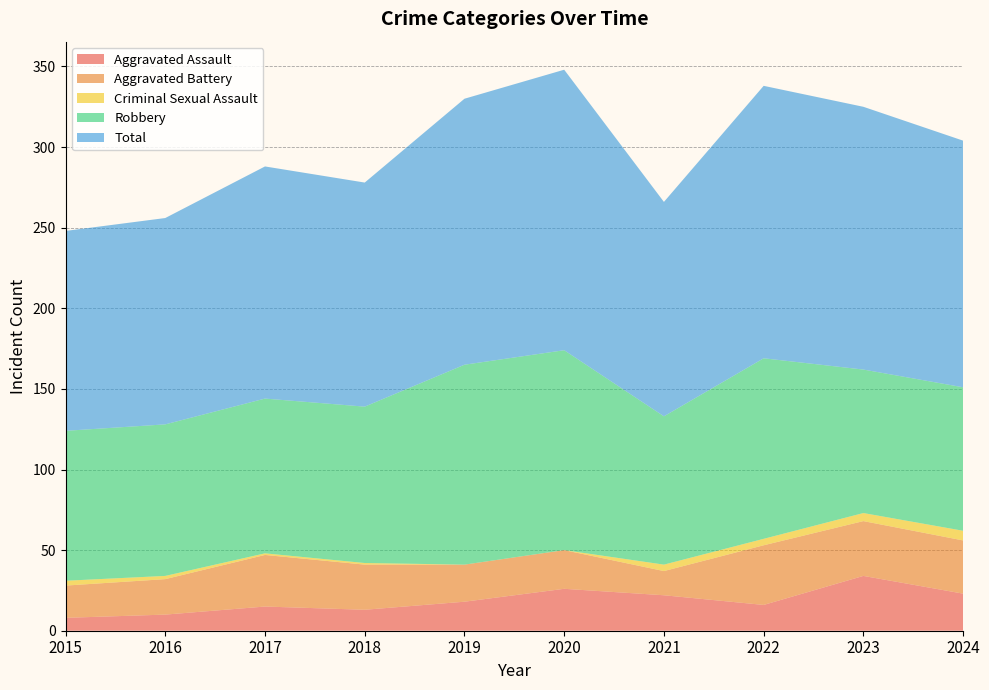

Reading left to right, list all the values displayed in this chart.

Aggravated Assault: 8	10	15	13	18	26	22	16	34	23
Aggravated Battery: 20	22	32	28	23	24	15	37	34	33
Criminal Sexual Assault: 3	2	1	1	0	0	4	4	5	6
Robbery: 93	94	96	97	124	124	92	112	89	89
Total: 124	128	144	139	165	174	133	169	163	153